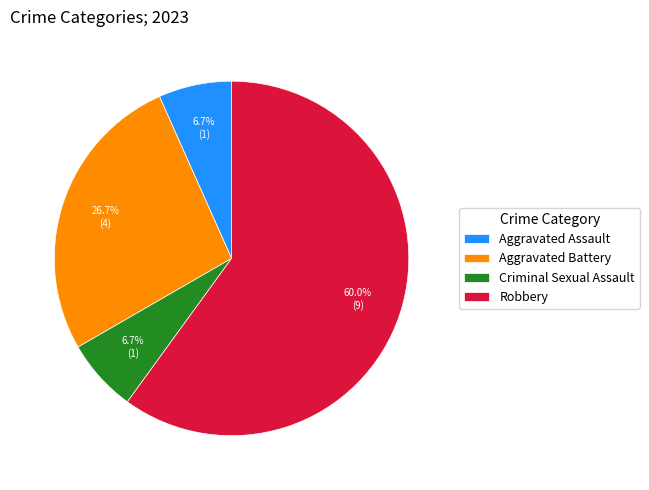

True or false: Criminal Sexual Assault accounts for 7% of the total.

True